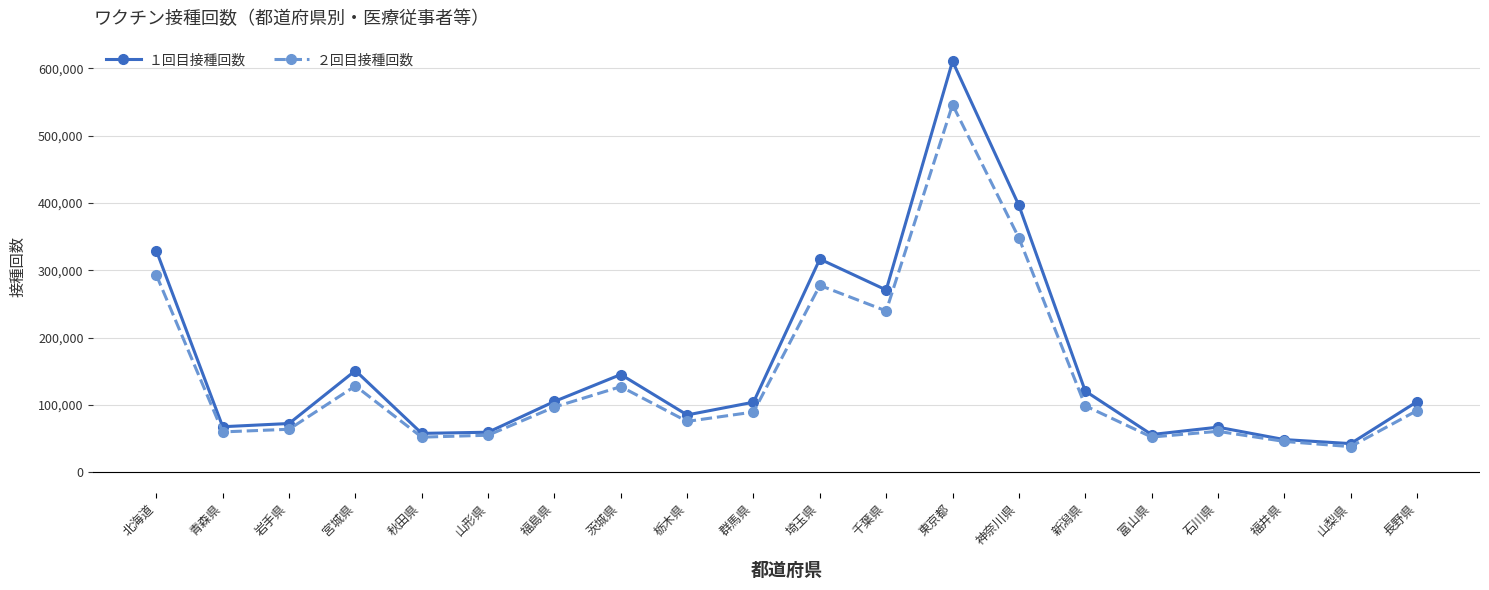

What is the minimum value for １回目接種回数?

42589